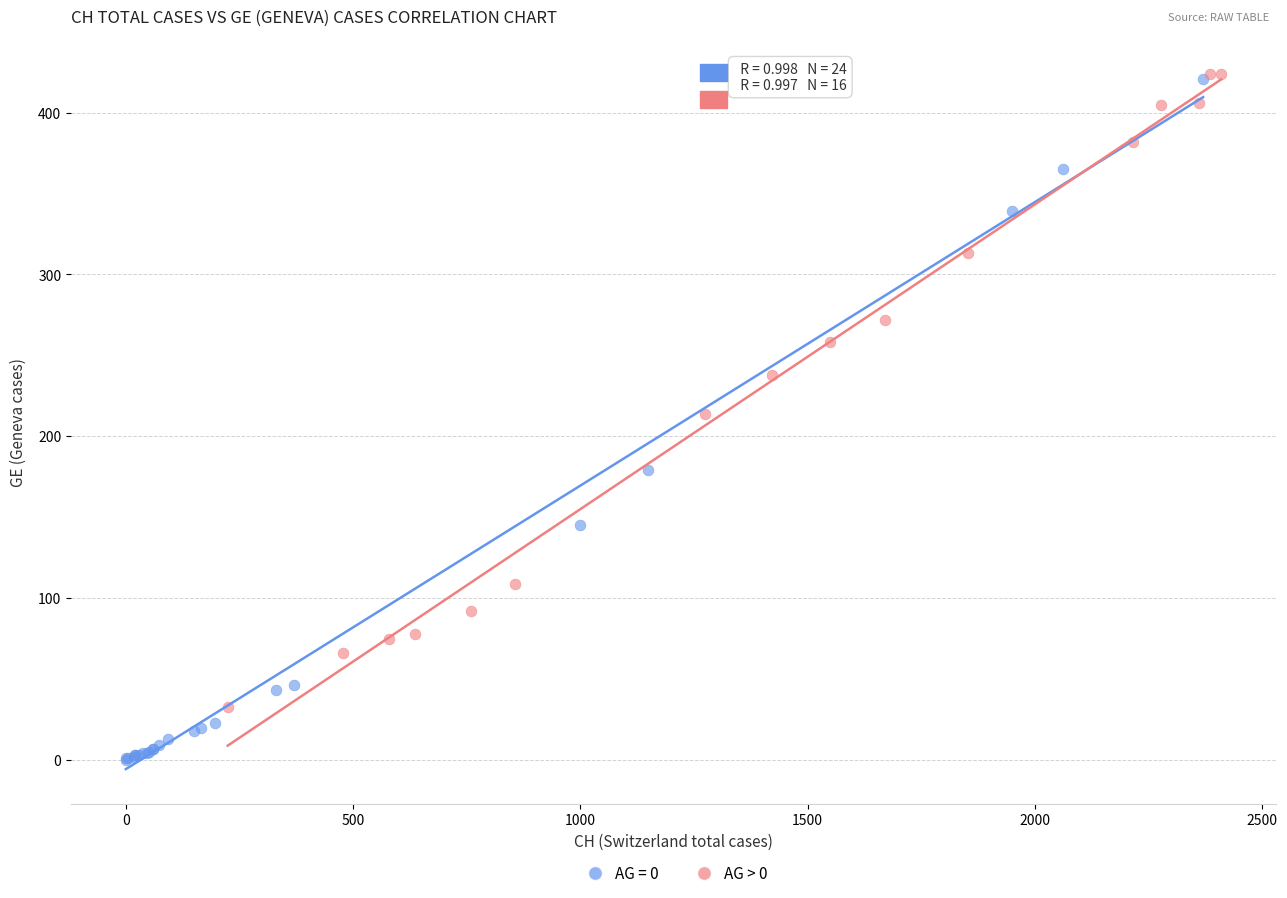

Which series has the widest spread of Y values?

AG = 0